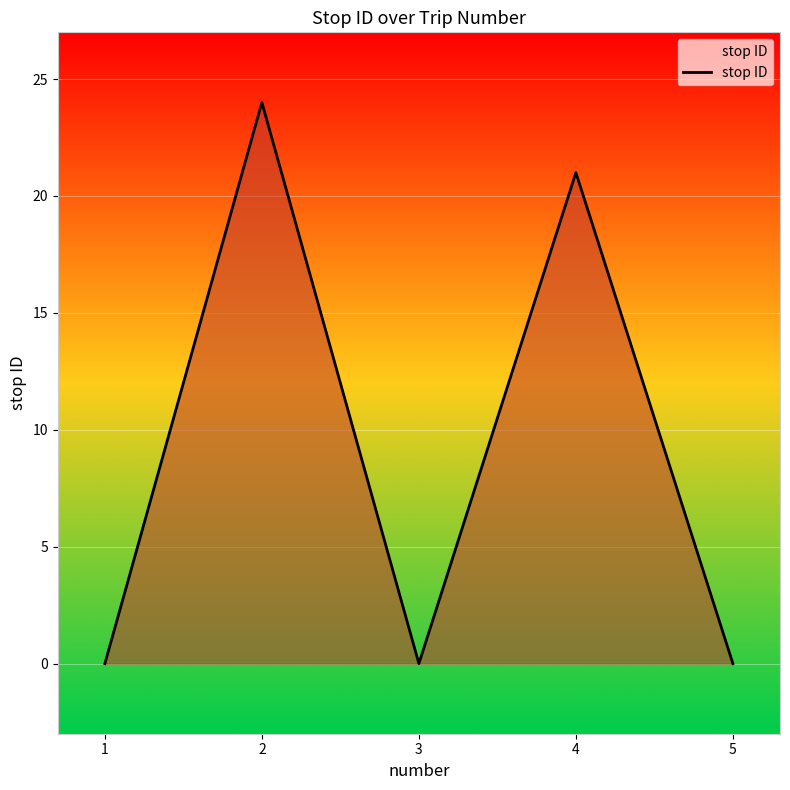

At which label is the value closest to 12?

4